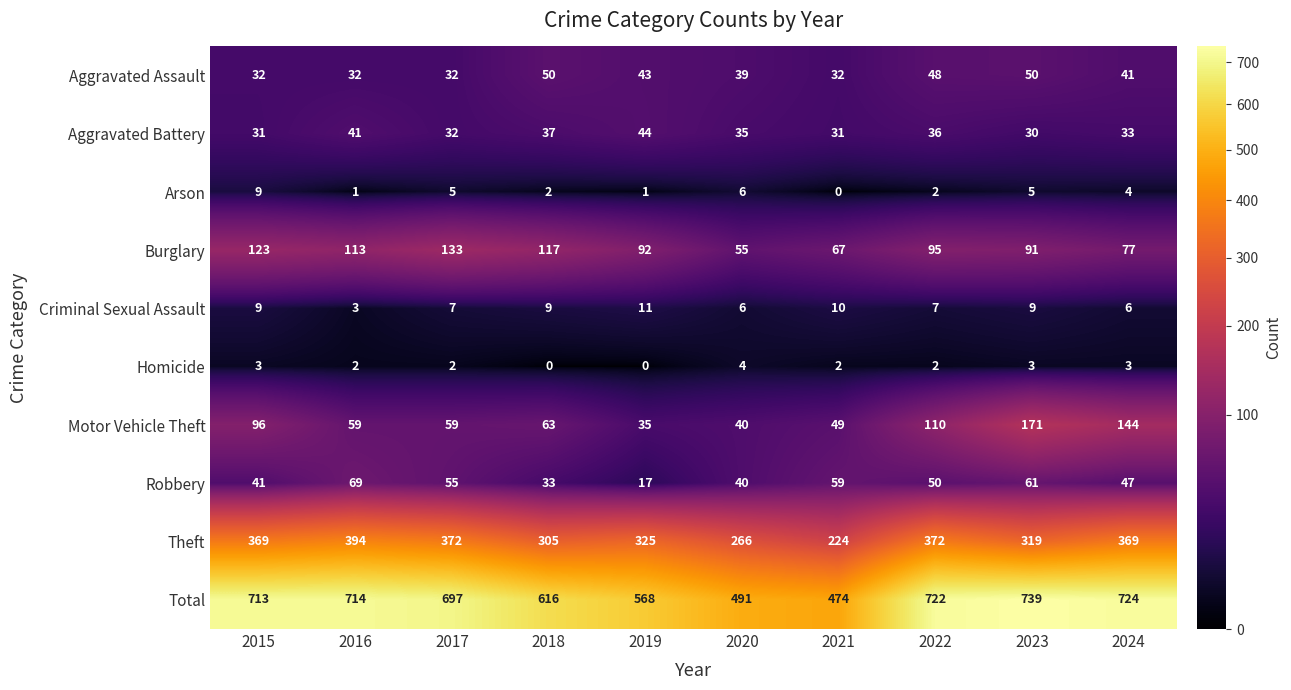

Count the number of categories in the chart.

10